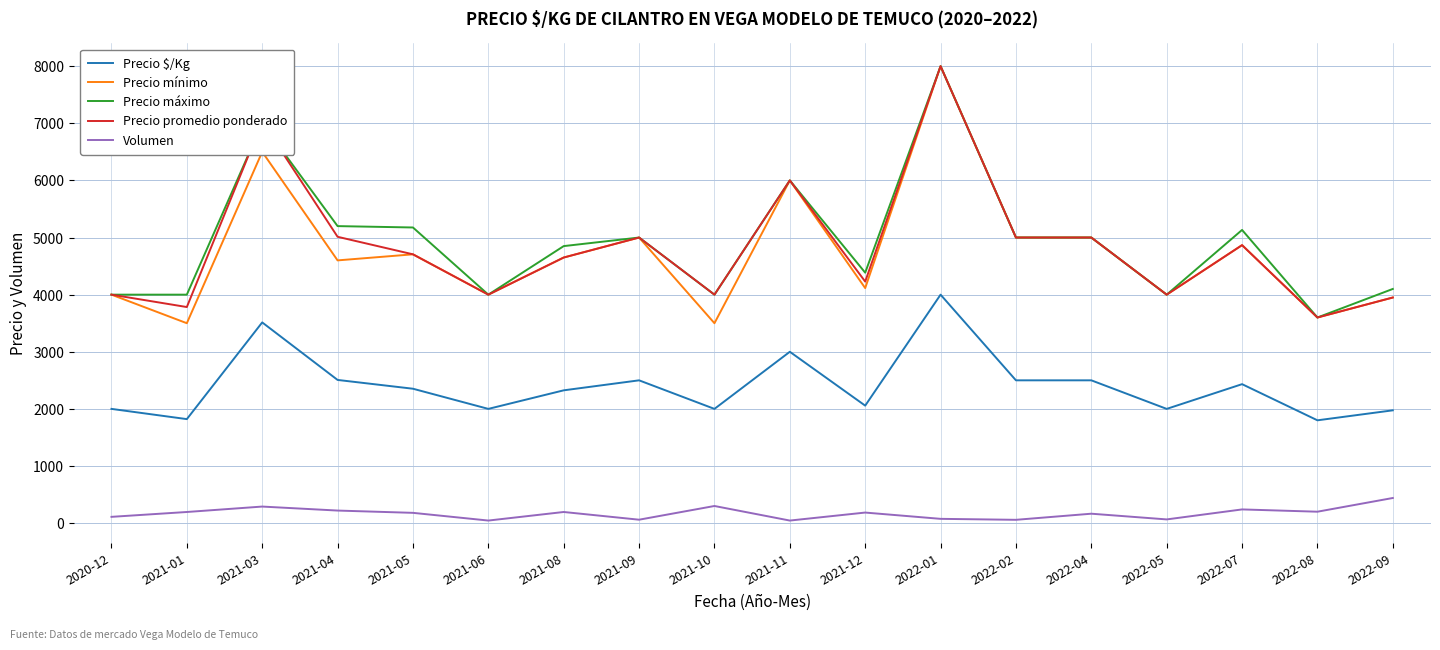

What is the difference between the maximum and minimum values in the Precio máximo series?

4400